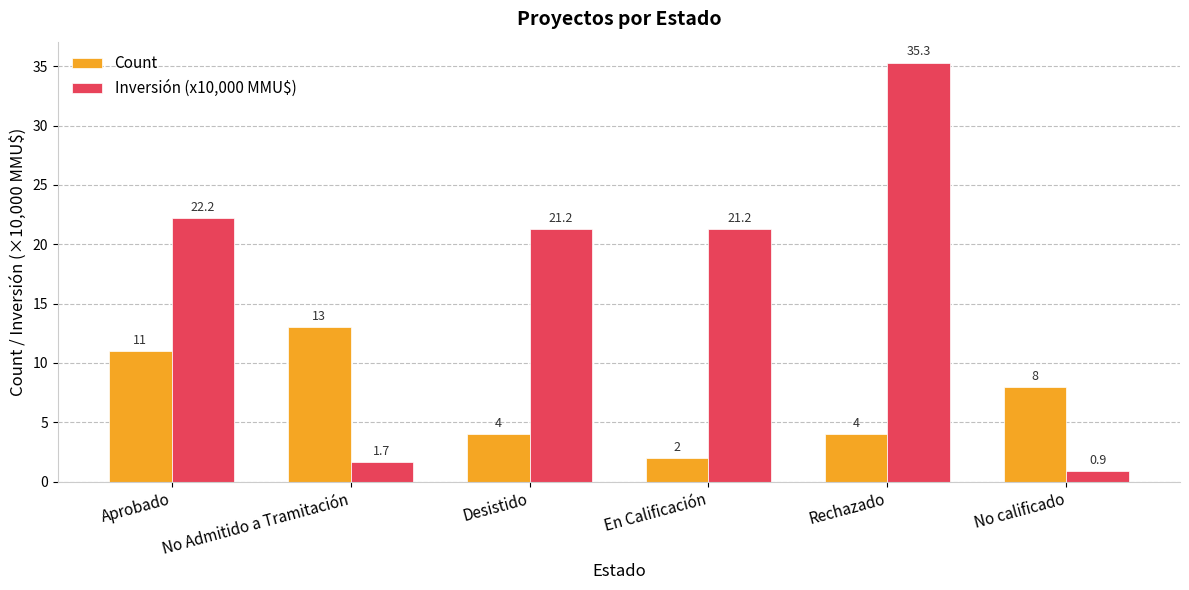

What is the label of the 6th bar from the left?

No calificado